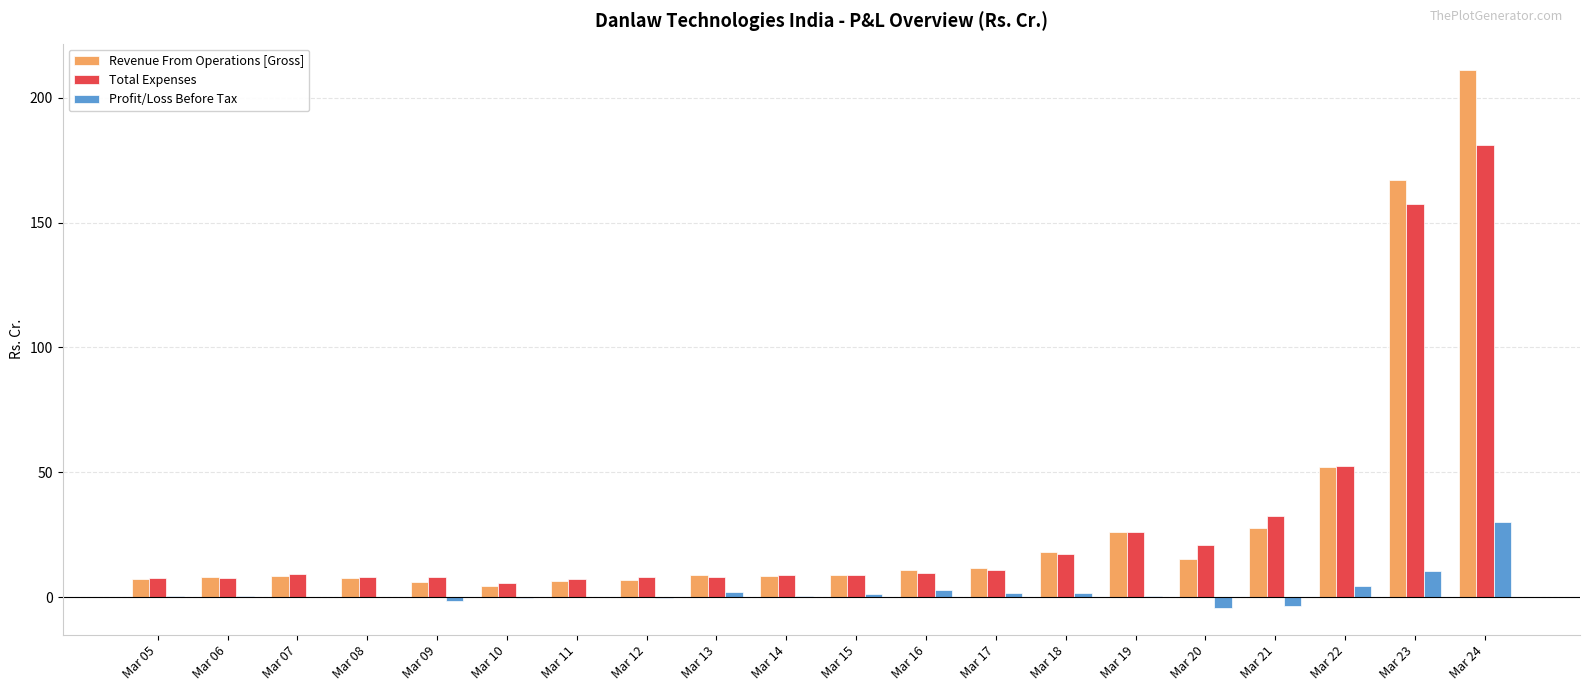

Does the chart contain stacked bars?

No